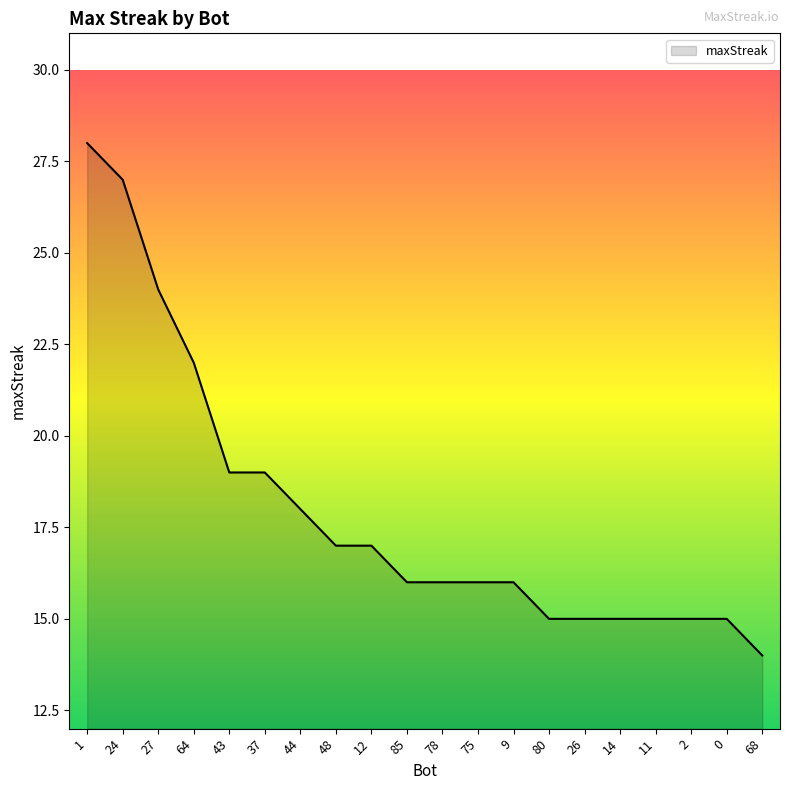

What is the approximate value at 9?

16